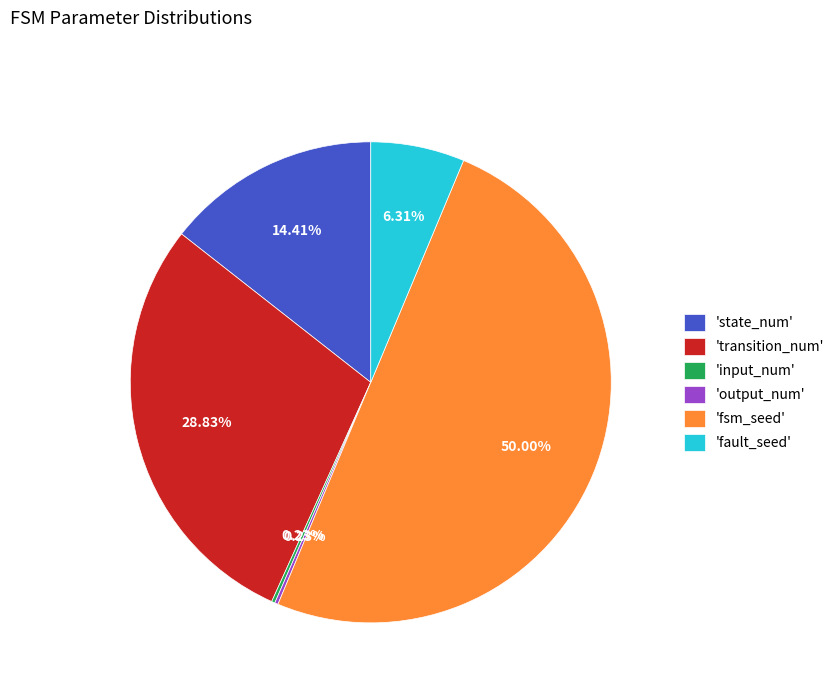

Does 'fault_seed' represent more than half of the total?

No